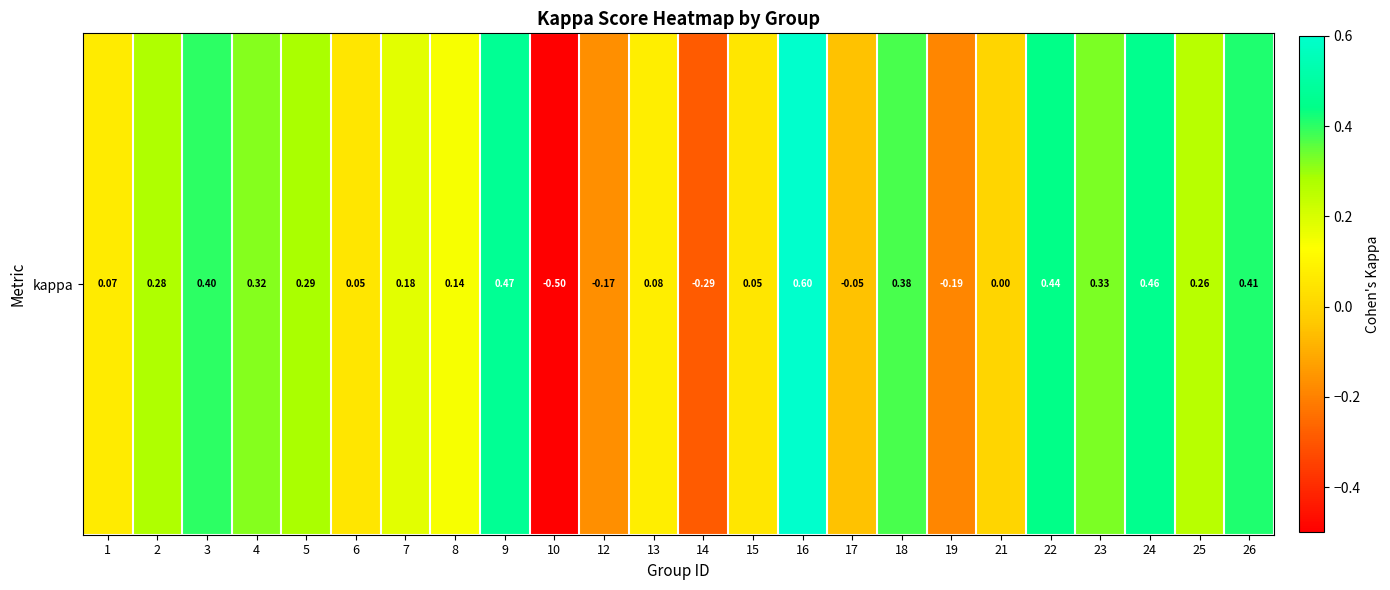

Where does the data first go above 0?

1